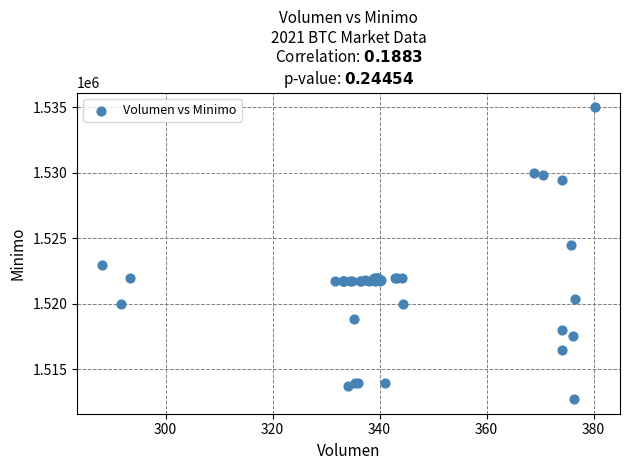

What Y value in the scatter plot is closest to 1523862?

1524513